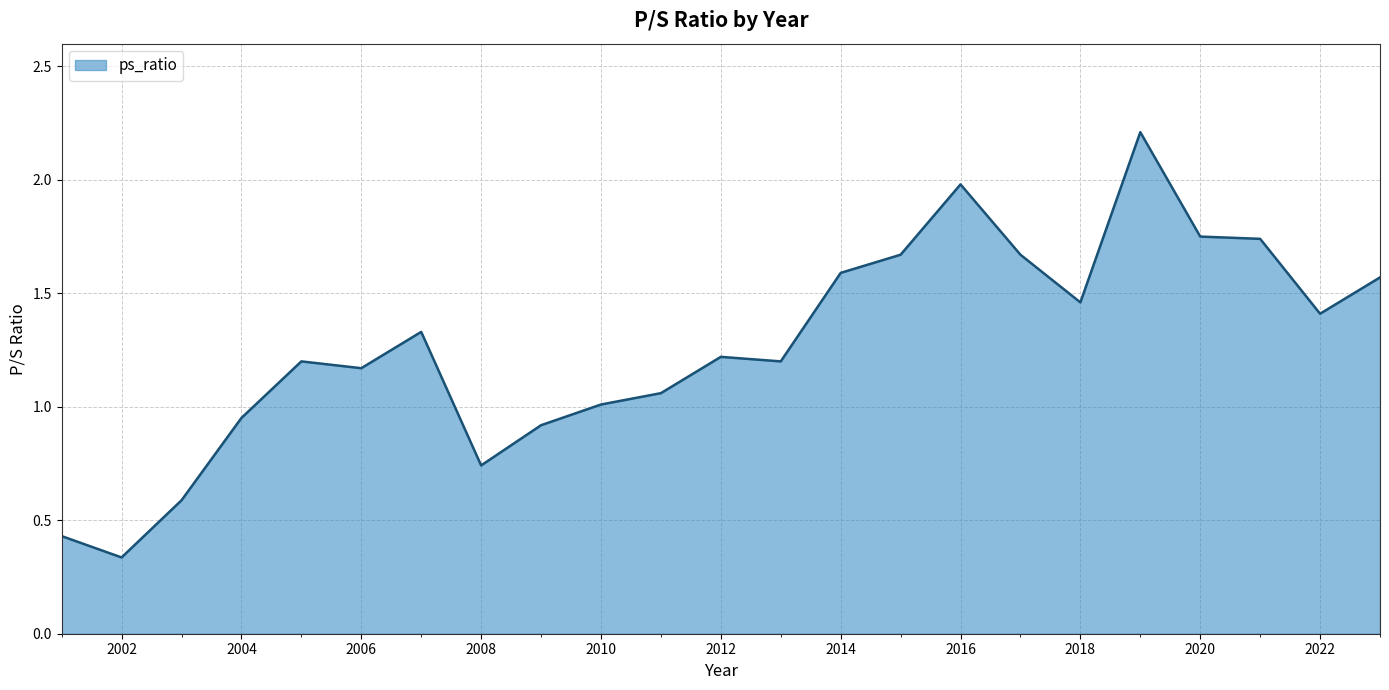

What is the maximum value shown in the chart?

2.2